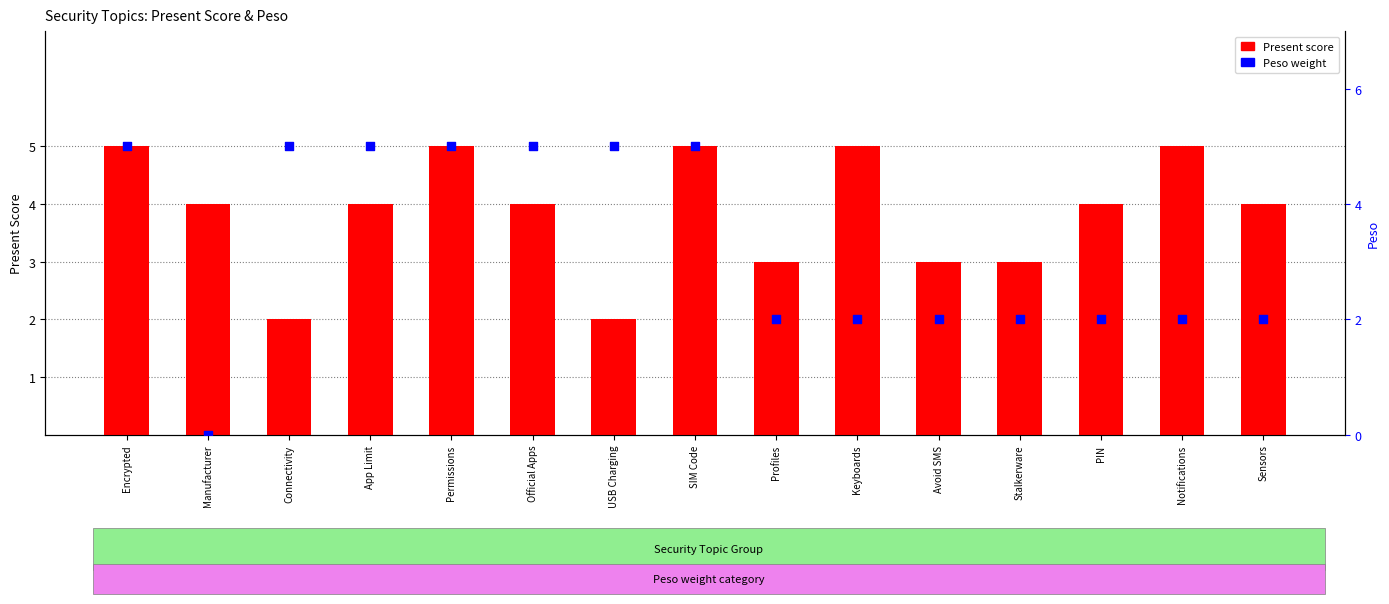

Which series reaches the maximum Y coordinate?

Present